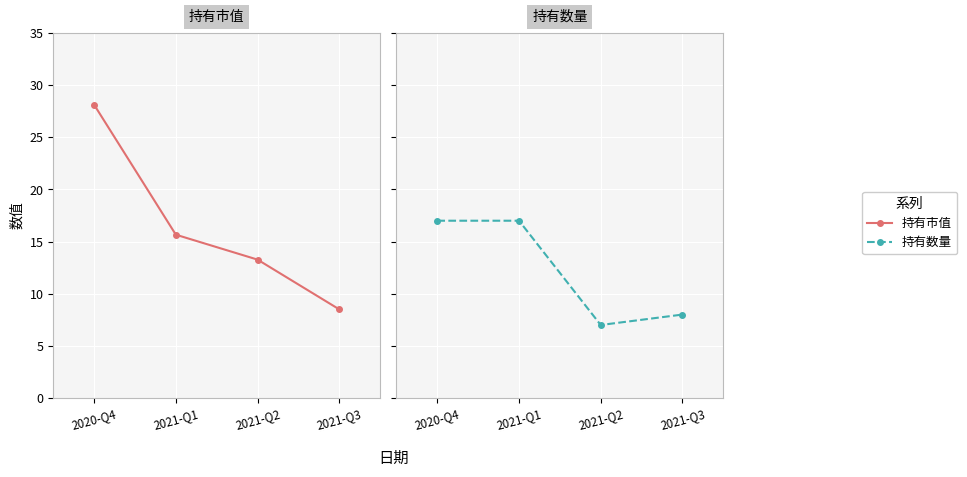

Rank the series by their maximum value, from lowest to highest.

持有数量, 持有市值